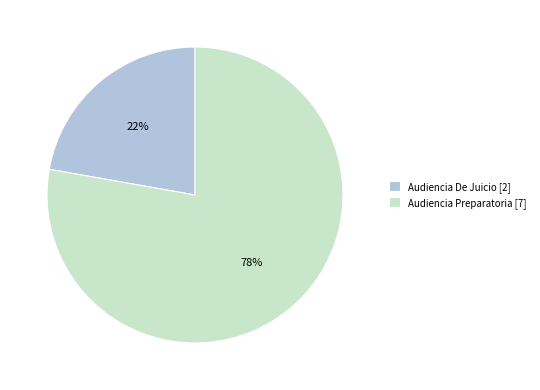

Is it true that Audiencia Preparatoria is 78% of the pie?

True